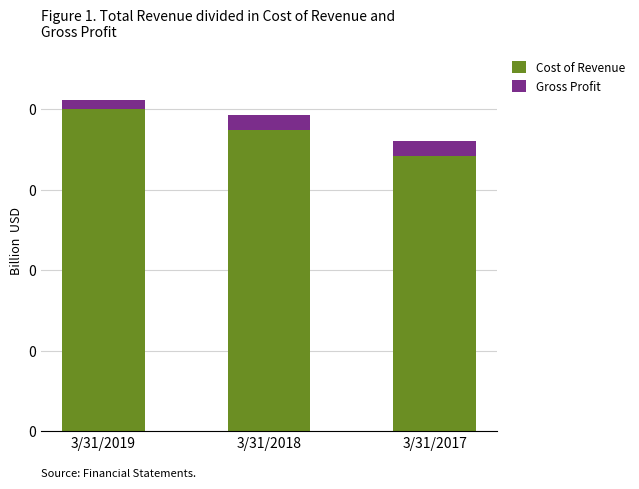

What are all the series names shown in the legend?

Cost of Revenue, Gross Profit